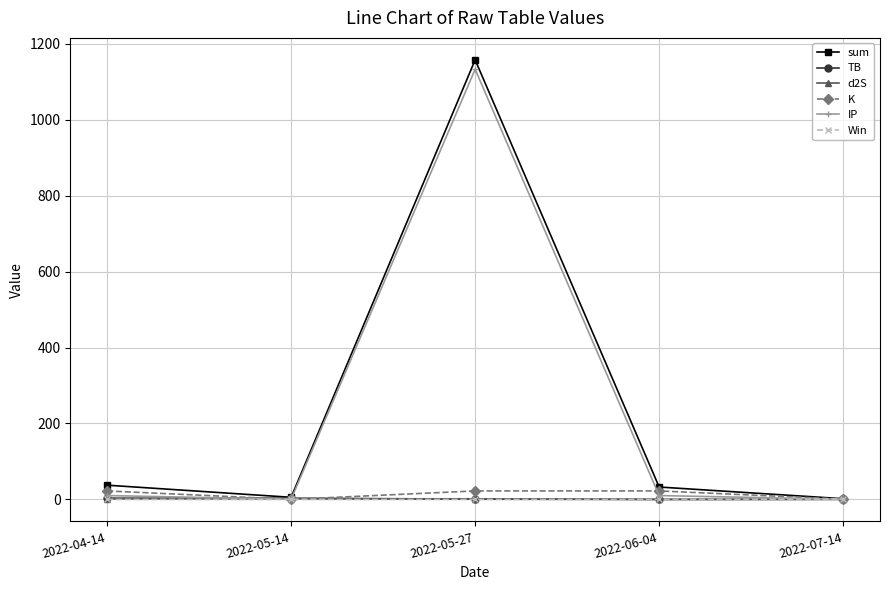

What is the label of the 3rd point from the left?

2022-05-27